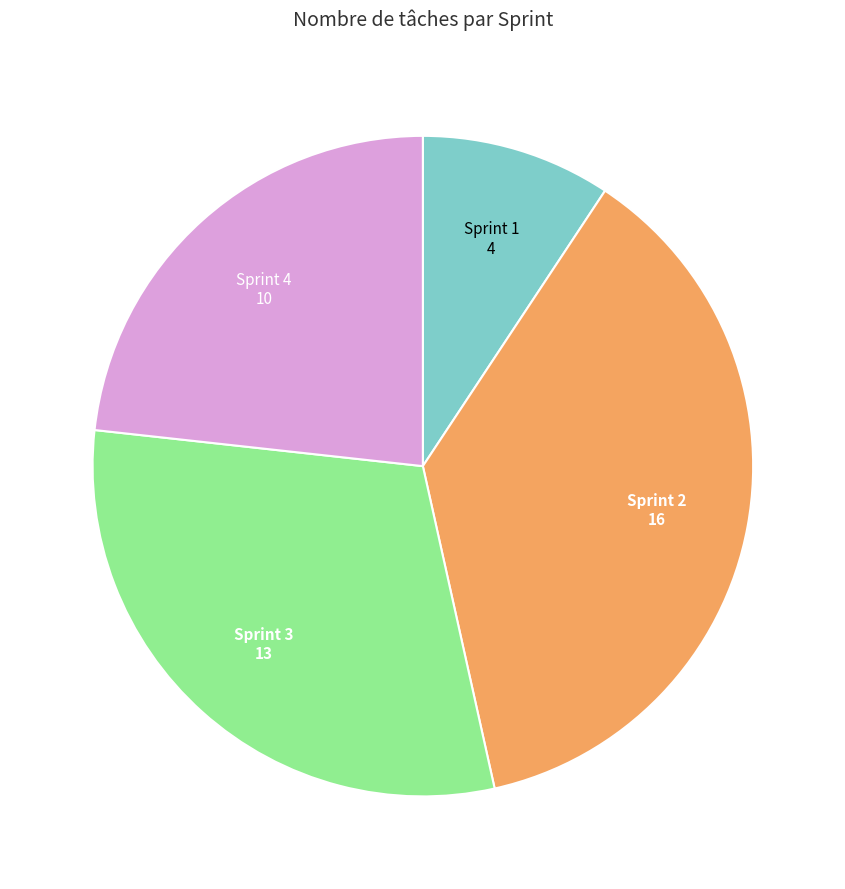

Is there any slice that represents more than half of the pie?

No